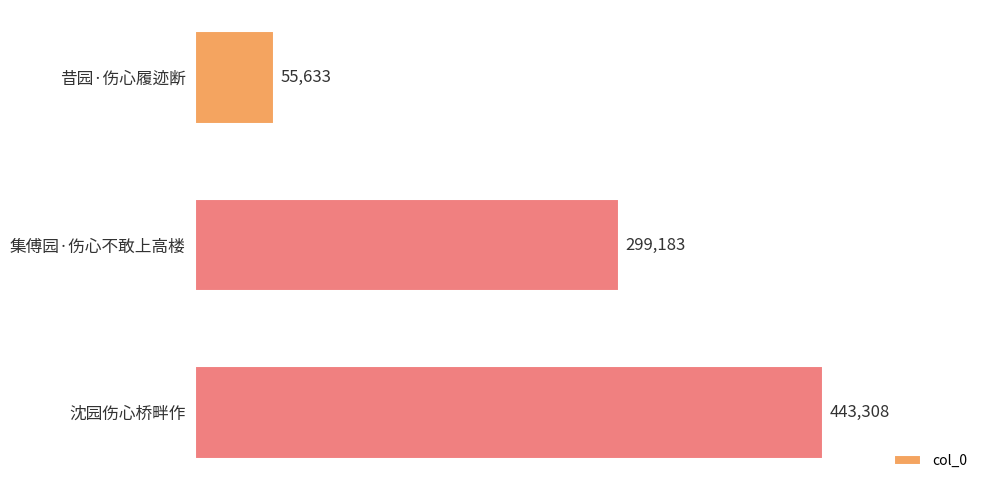

What is the label of the 1st bar from the bottom?

沈园伤心桥畔作